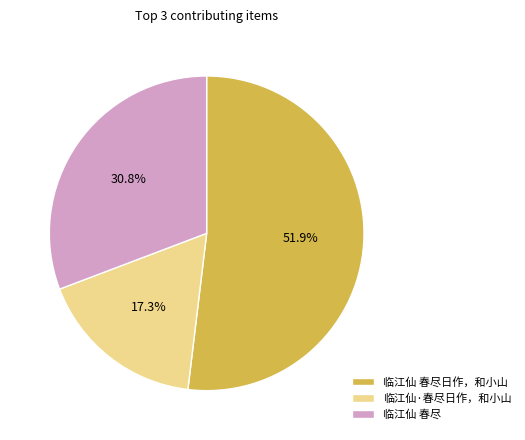

Count the number of slices in the pie.

3